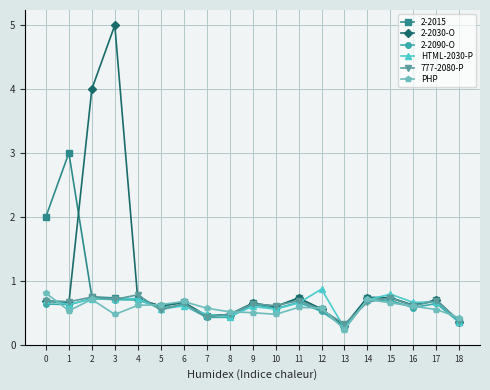

Count the PHP values in the range 0 to 1.

19